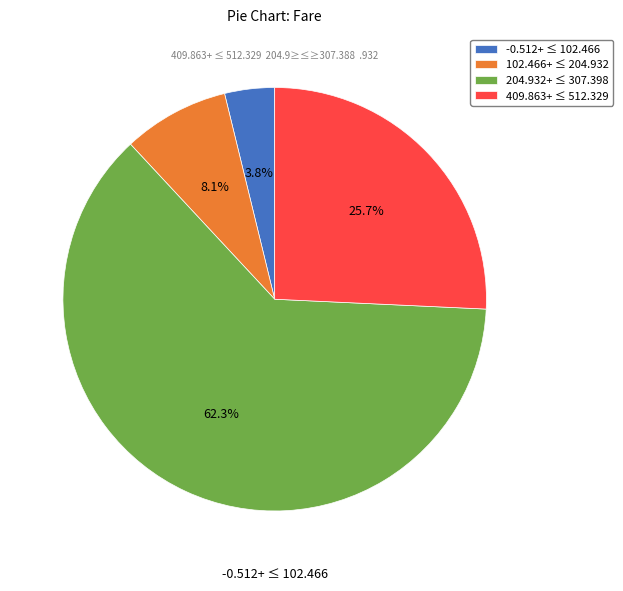

Is there any slice that represents more than half of the pie?

Yes